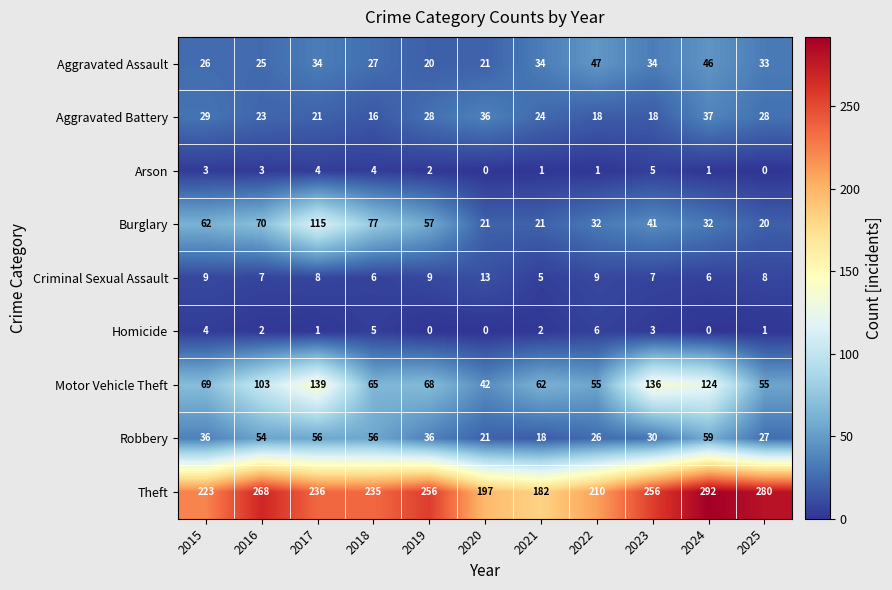

At which category does the chart reach its peak across all series?

2024